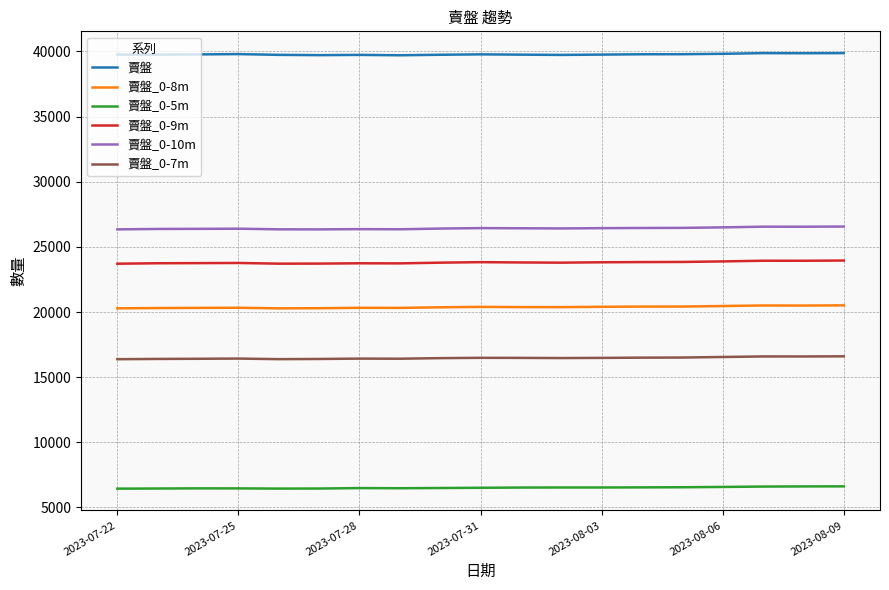

True or false: 賣盤_0-8m and 賣盤_0-9m cross at least once.

False